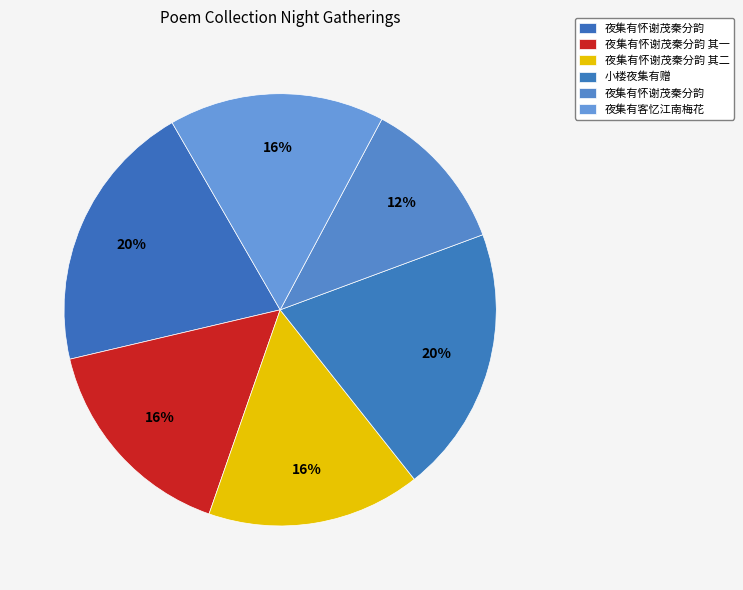

Rank the categories by value from lowest to highest.

夜集有怀谢茂秦分韵, 夜集有怀谢茂秦分韵 其一, 夜集有怀谢茂秦分韵 其二, 夜集有客忆江南梅花, 小楼夜集有赠, 夜集有怀谢茂秦分韵